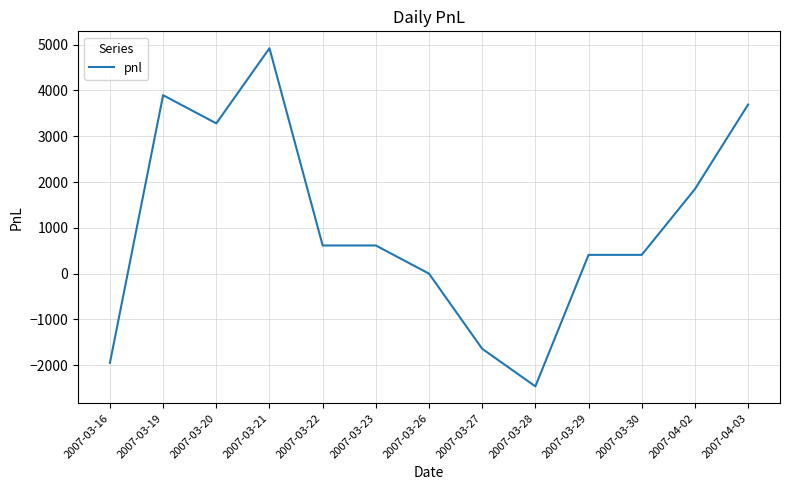

What is the difference between the maximum and minimum values?

7380.0